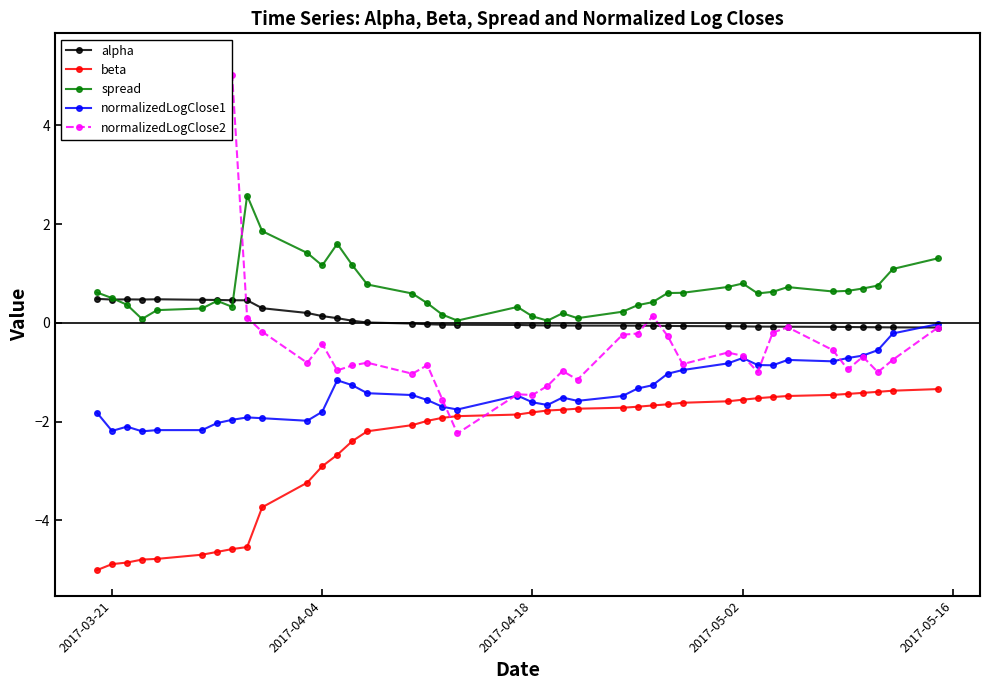

Which series has the largest range (max minus min)?

normalizedLogClose2